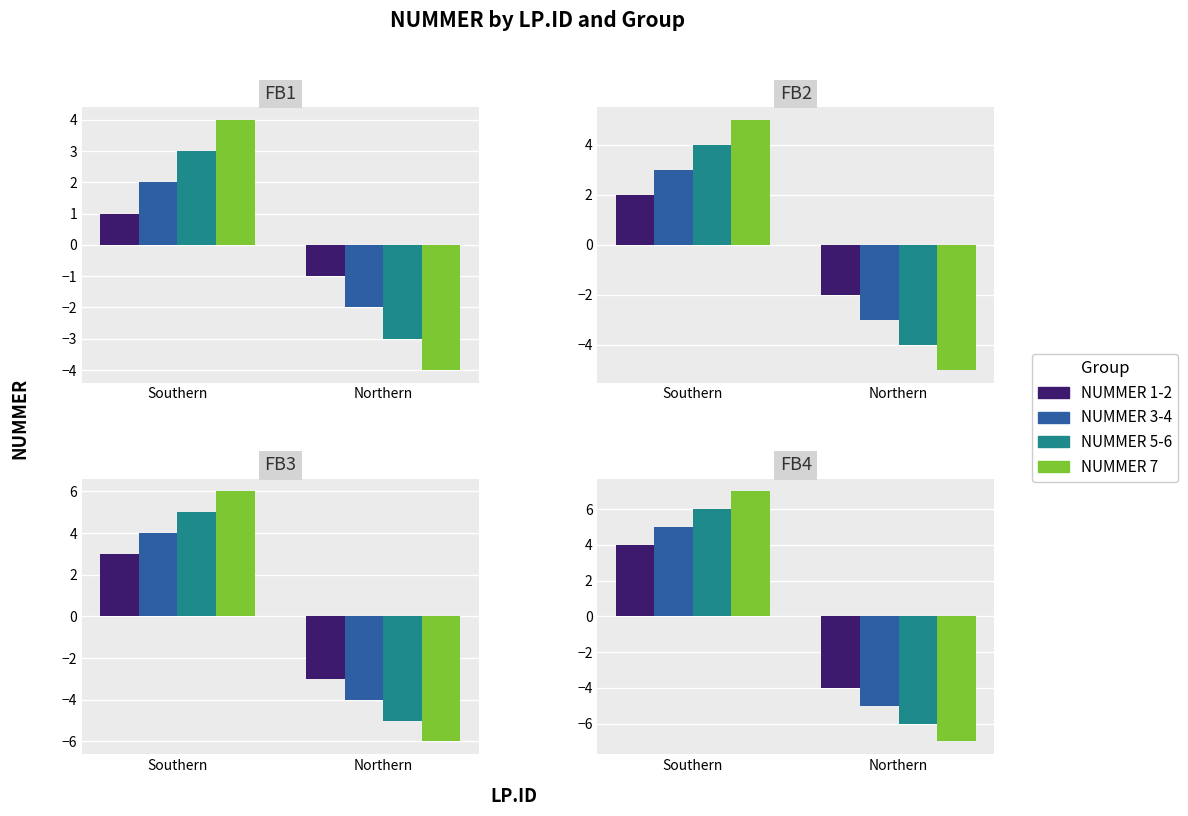

The value of NUMMER 3-4 at Northern is -5. True or false?

True